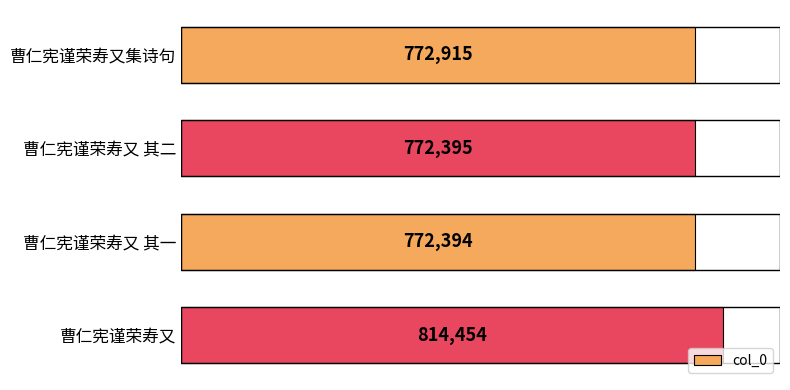

Does the chart contain any negative values?

No